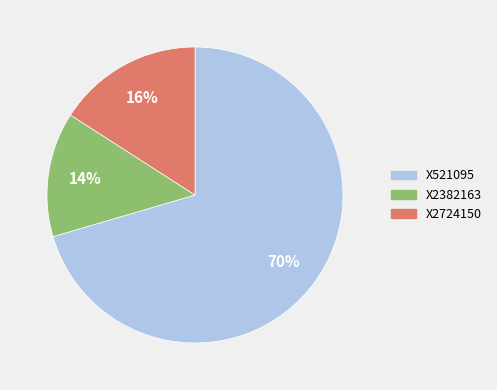

How many segments does this pie chart have?

3